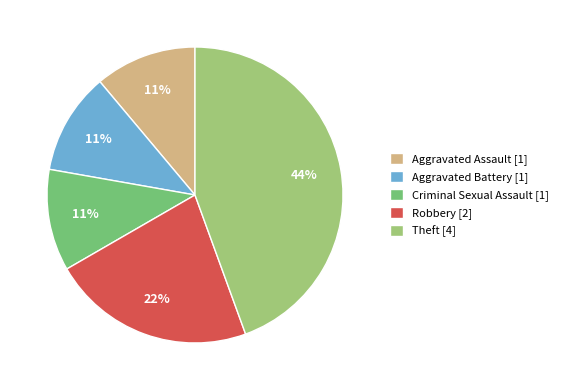

To the nearest percent, what percentage of the pie is Robbery?

22%